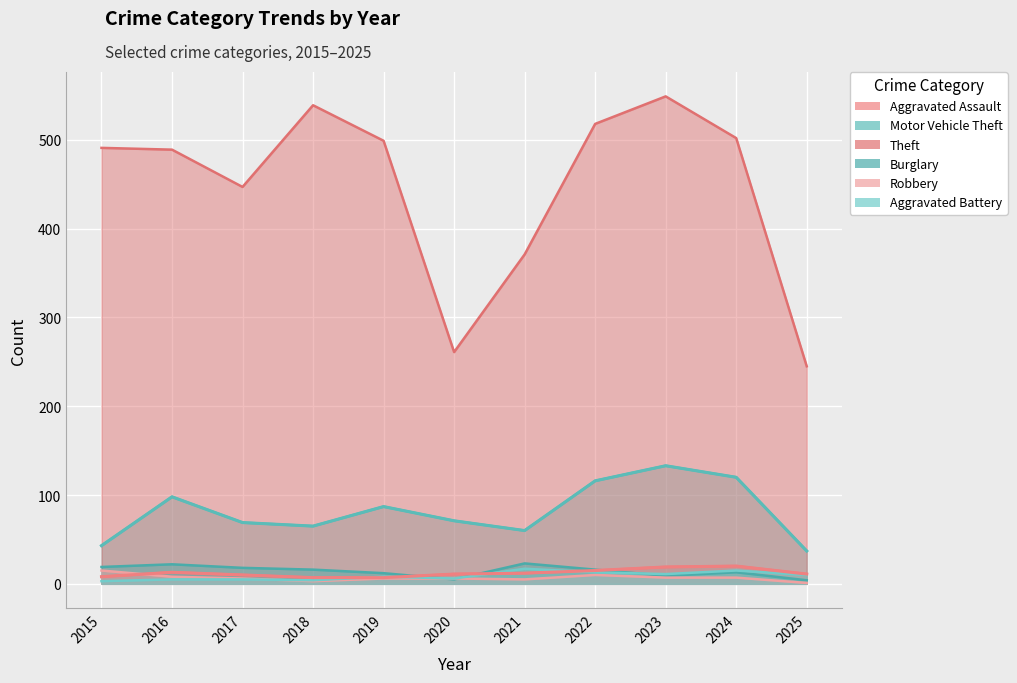

Reading right to left, list all the values displayed in this chart.

Aggravated Assault: 11	20	19	15	12	11	7	7	10	13	8
Motor Vehicle Theft: 37	120	133	116	60	71	87	65	69	98	43
Theft: 245	502	549	518	371	261	499	539	447	489	491
Burglary: 4	13	9	16	23	5	12	16	18	22	19
Robbery: 1	7	7	10	5	6	6	3	6	8	15
Aggravated Battery: 10	15	11	13	17	6	8	4	5	5	3